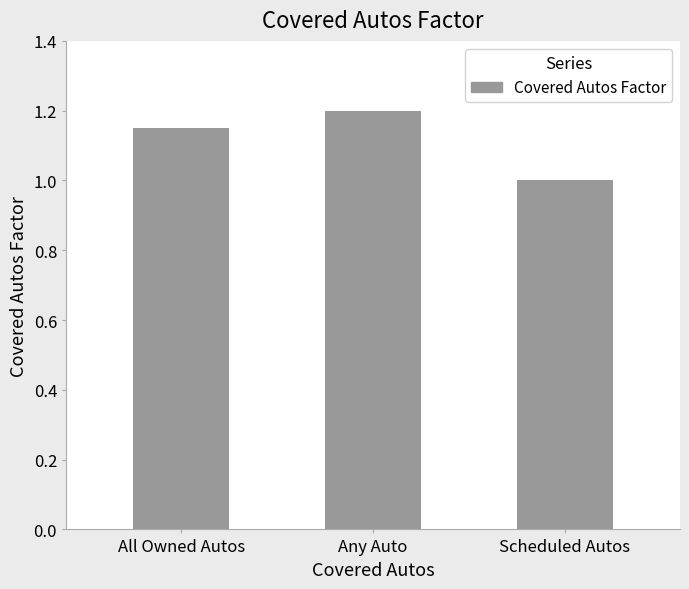

Between Any Auto and All Owned Autos, which is larger?

Any Auto